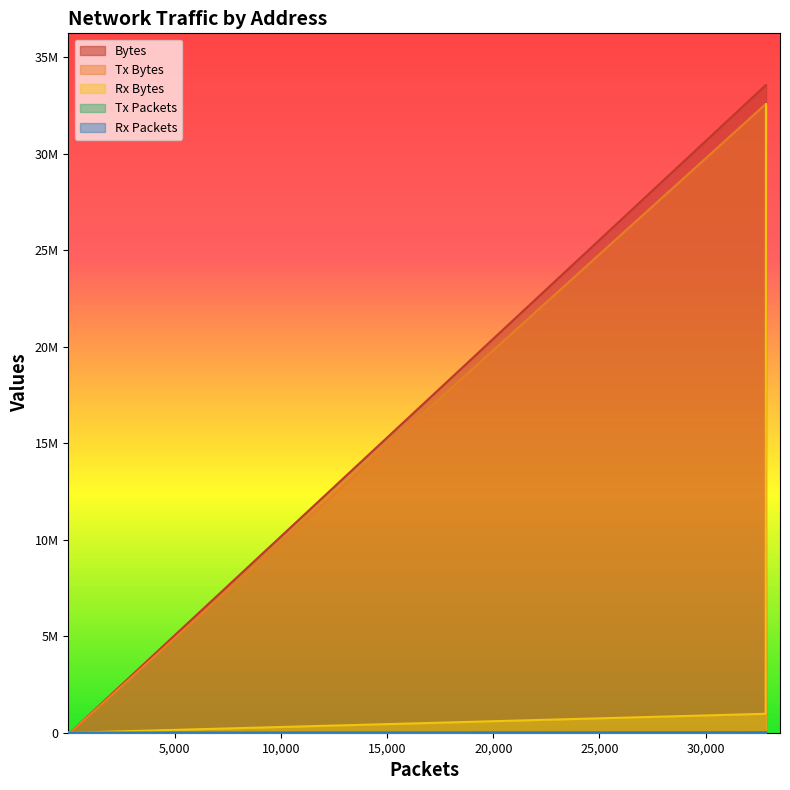

True or false: Tx Packets has a value of -13981 at 01:00:5e:00:00:fc.

False